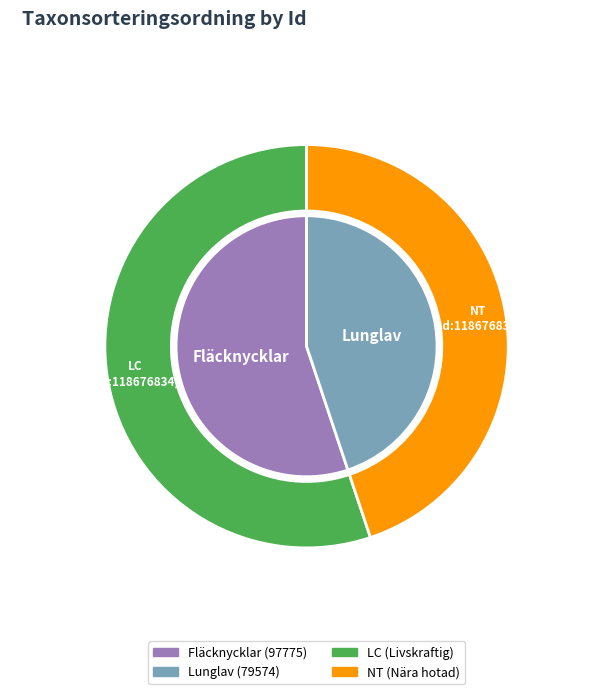

What is the ratio of the value at 118676834 to the value at 118676835?

1.2